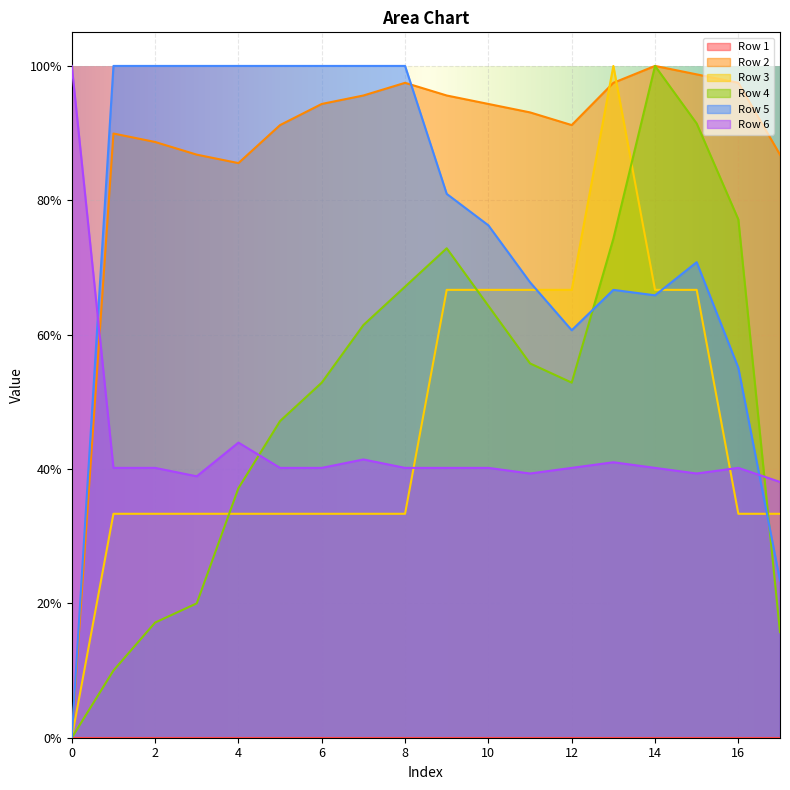

What is the sum of the Row 6 values at 14 and 17?

0.8